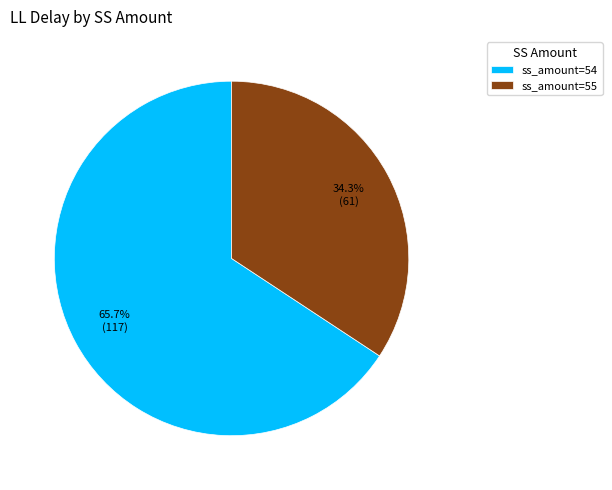

What is the total percentage of ss_amount=54 and ss_amount=55?

100.0%